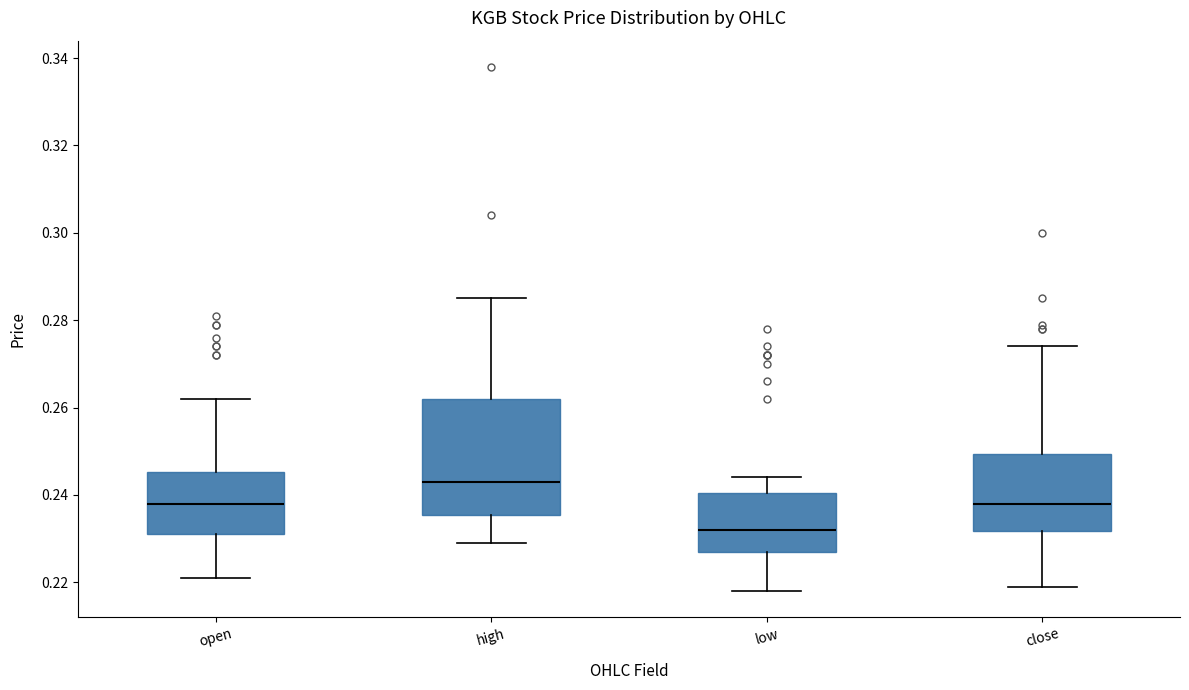

Which box's median line is the highest?

high